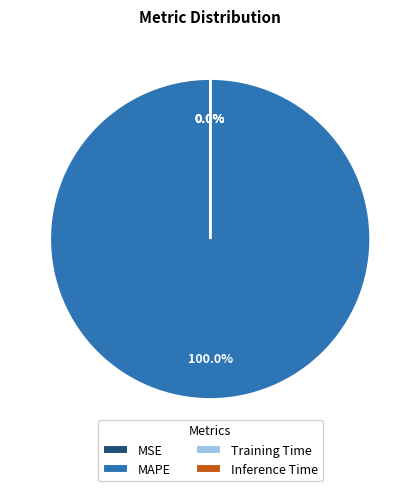

True or false: Inference Time accounts for 9% of the total.

False